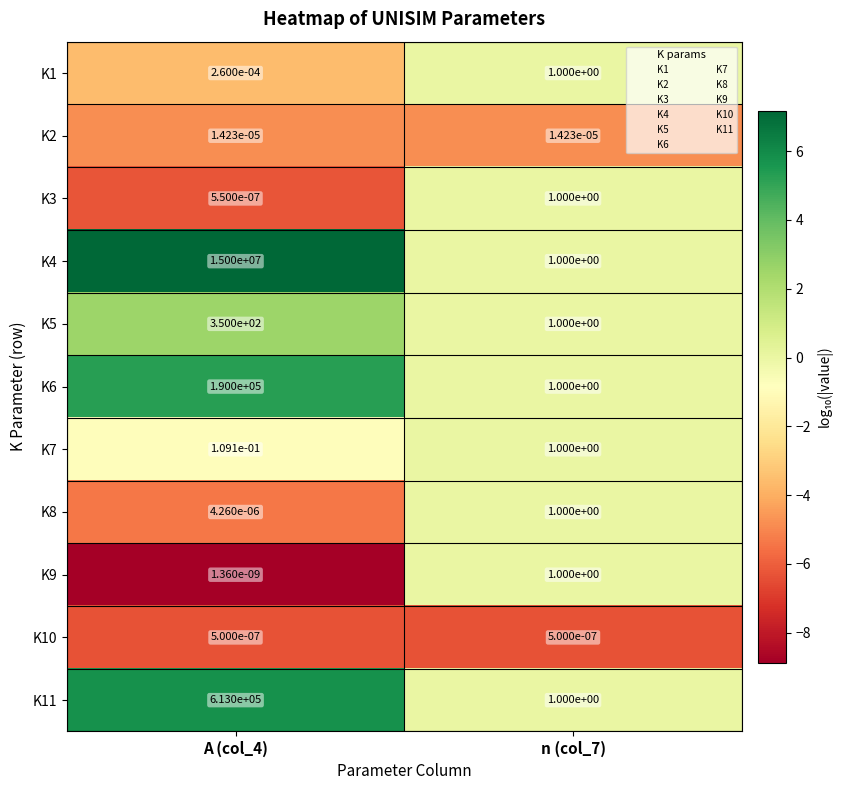

The value of K11 at n (col_7) is 0.6. True or false?

False